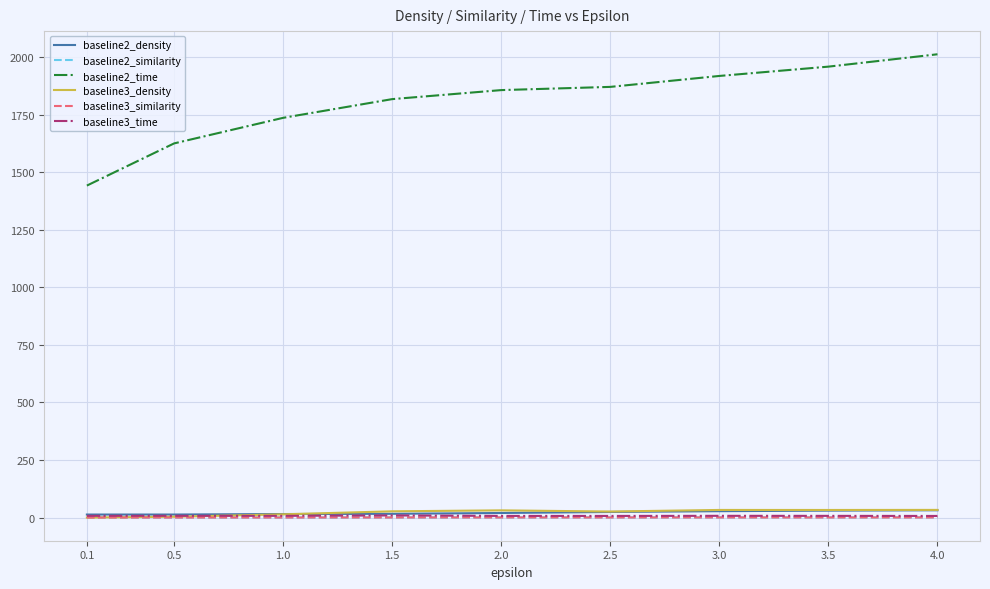

True or false: baseline3_density and baseline2_time cross at least once.

False